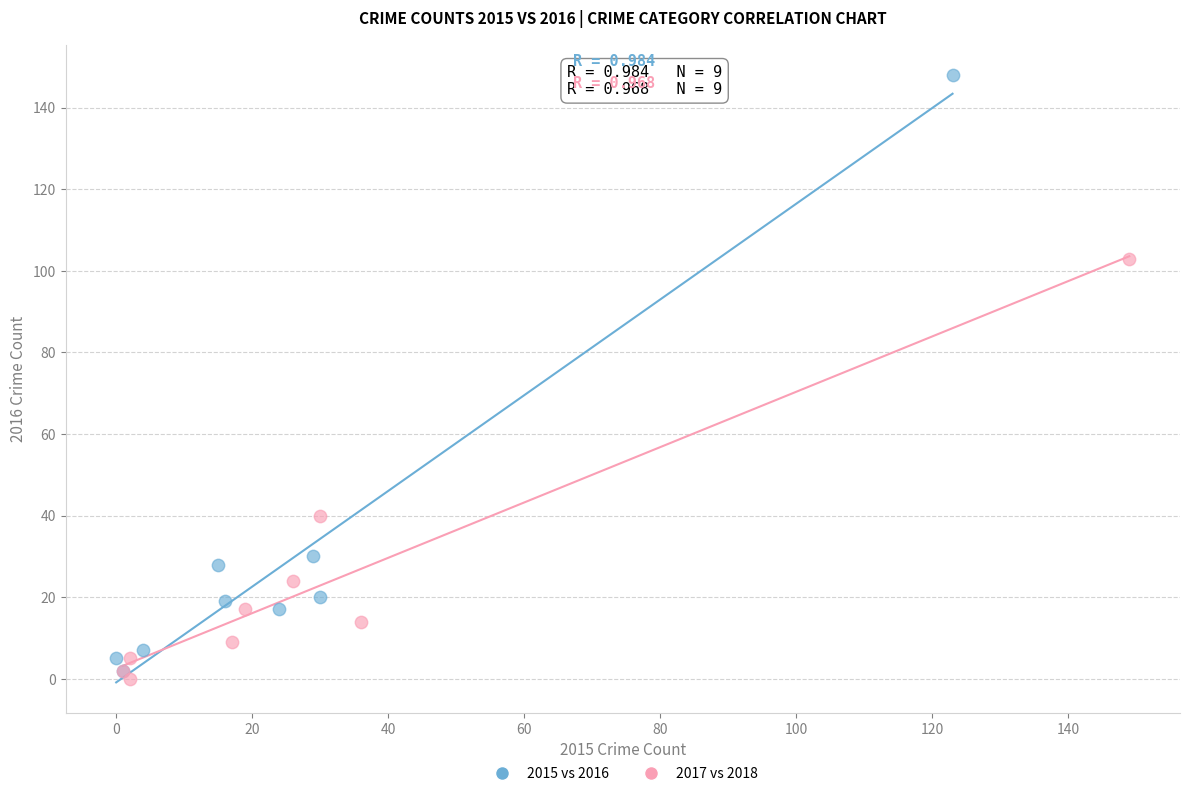

Which series has the widest spread of Y values?

2015 vs 2016